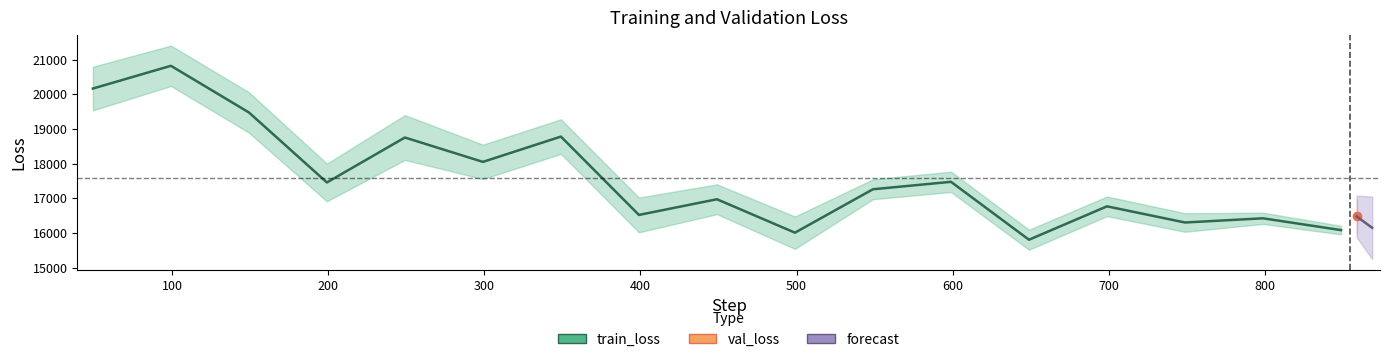

How many interior local peaks (higher than both neighbors) does the data have?

7